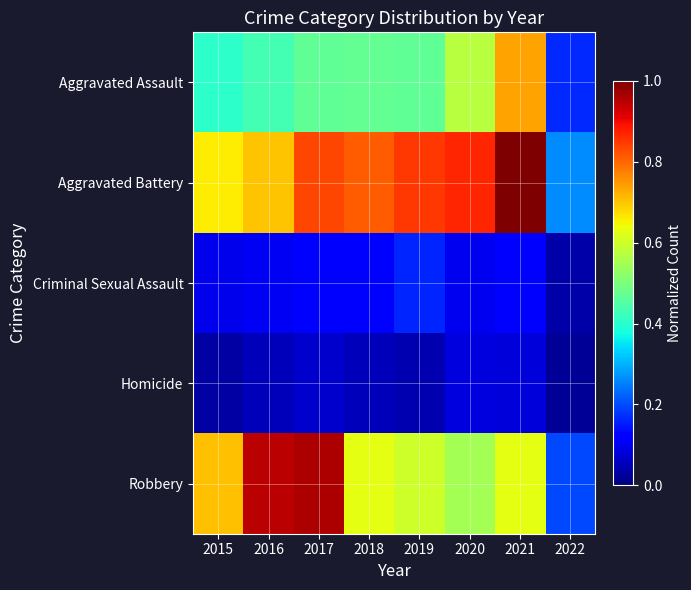

At 2021, list the series in order from smallest to largest.

Homicide, Criminal Sexual Assault, Robbery, Aggravated Assault, Aggravated Battery